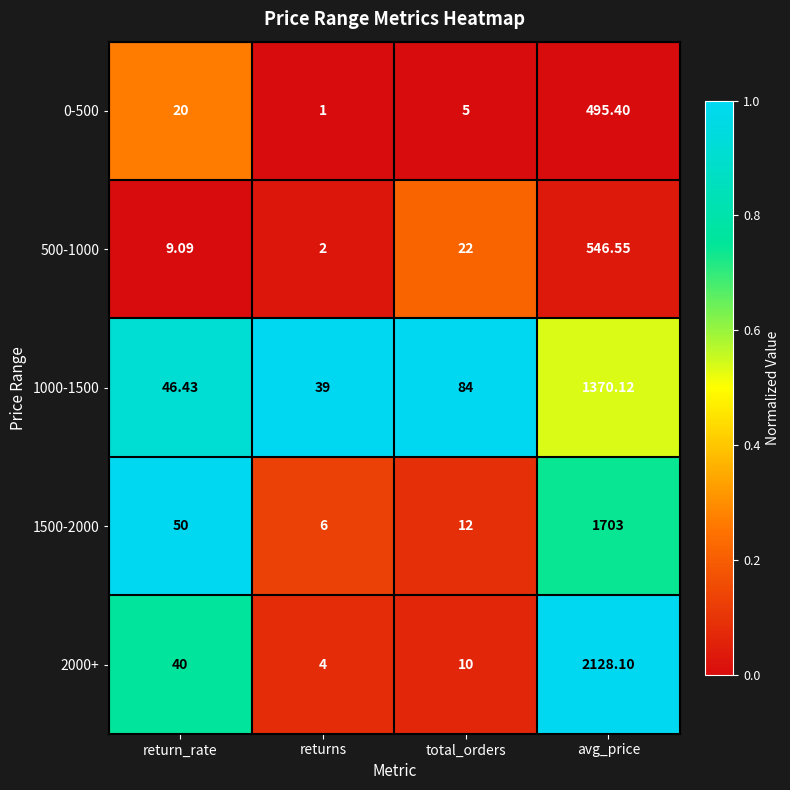

Which category has the highest value across all series?

avg_price